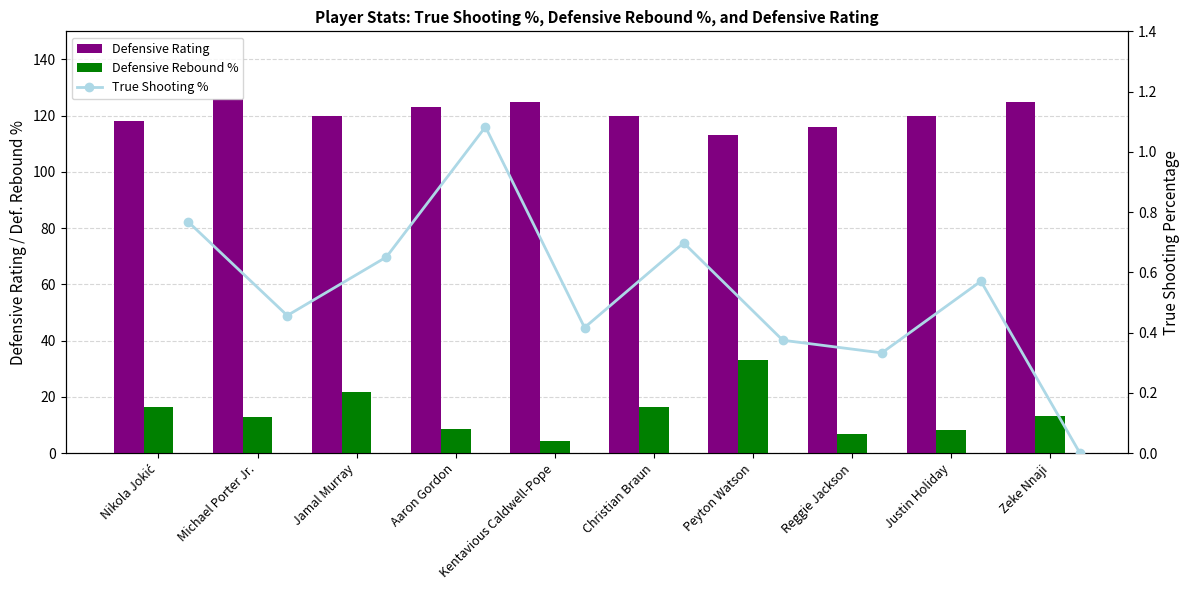

What is the approximate value of Defensive Rebound % at Justin Holiday?

8.3